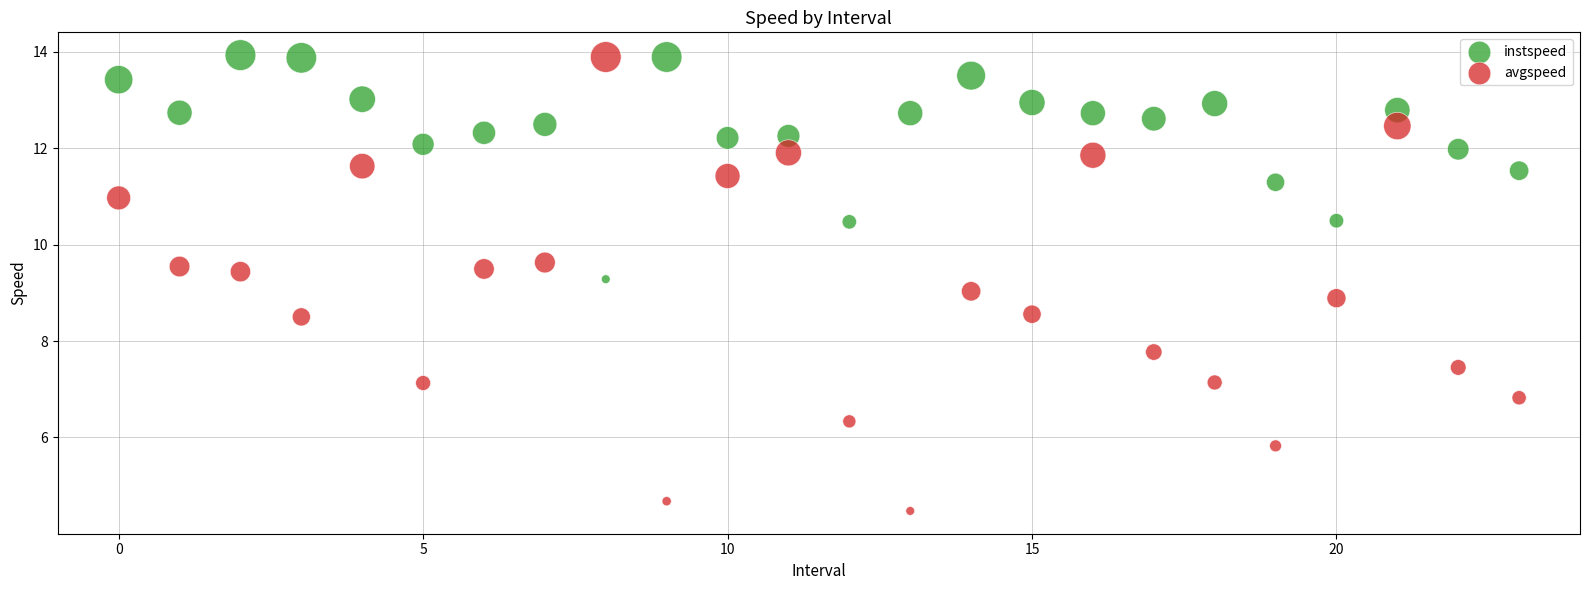

Which series reaches the minimum Y coordinate?

avgspeed